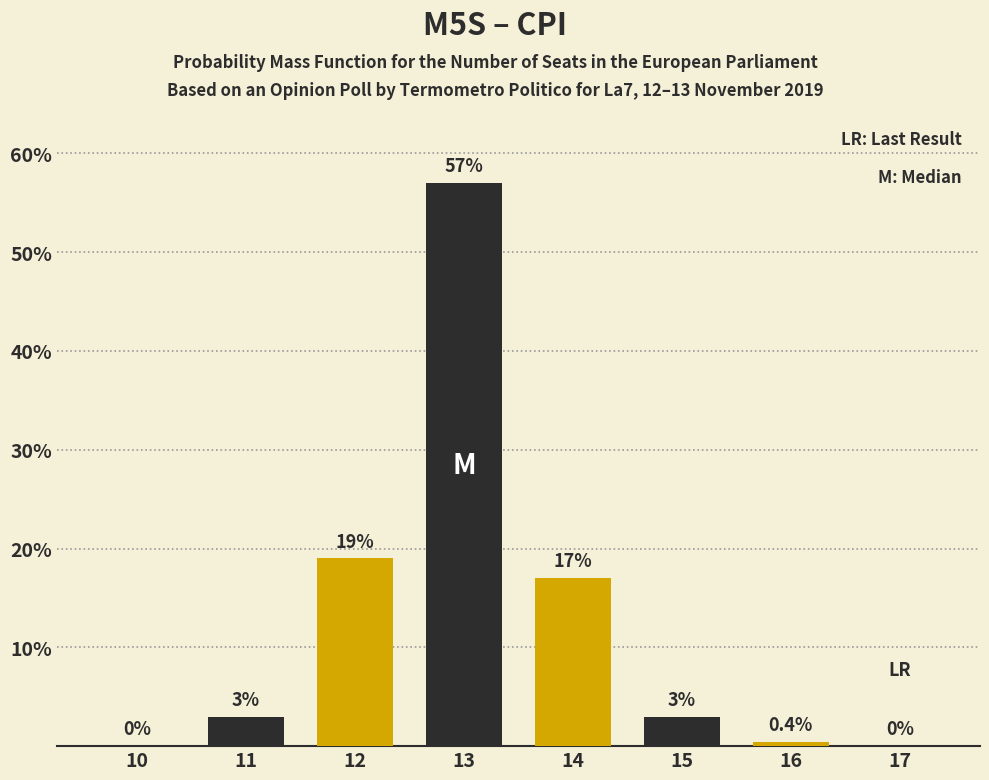

Reading left to right, list all the values displayed in this chart.

10=0.0	11=3.0	12=19.0	13=57.0	14=17.0	15=3.0	16=0.4	17=0.0